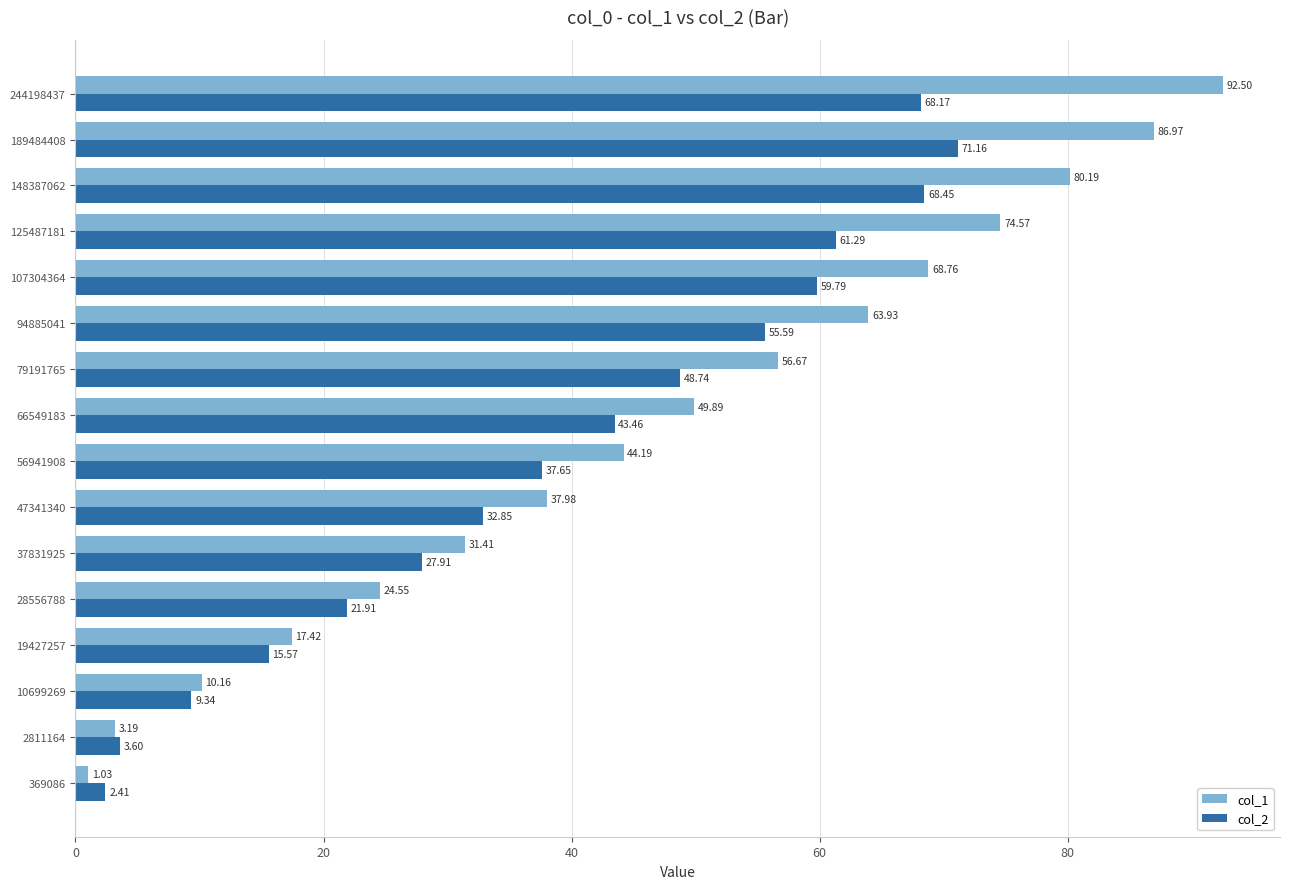

List the labels in order of col_1 value, largest first.

244198437, 189484408, 148387062, 125487181, 107304364, 94885041, 79191765, 66549183, 56941908, 47341340, 37831925, 28556788, 19427257, 10699269, 2811164, 369086